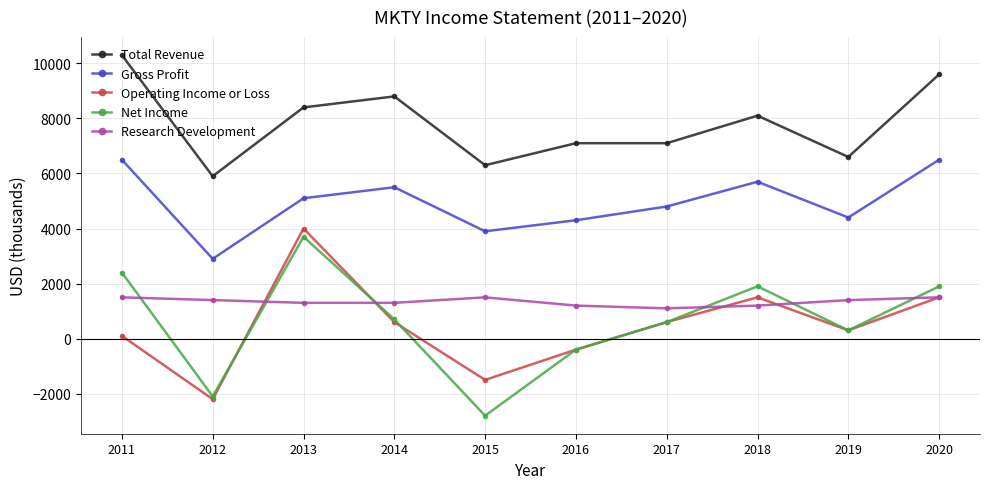

Is the value of Total Revenue at 2015 greater than the value of Operating Income or Loss at 2017?

Yes